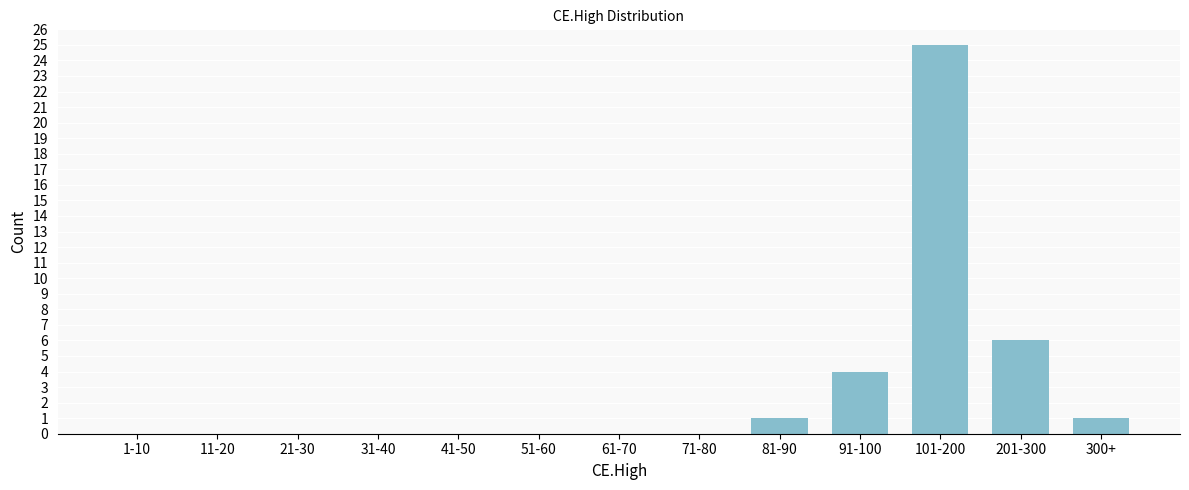

Reading right to left, transcribe all the data shown in this chart.

300+=1	201-300=6	101-200=25	91-100=4	81-90=1	71-80=0	61-70=0	51-60=0	41-50=0	31-40=0	21-30=0	11-20=0	1-10=0